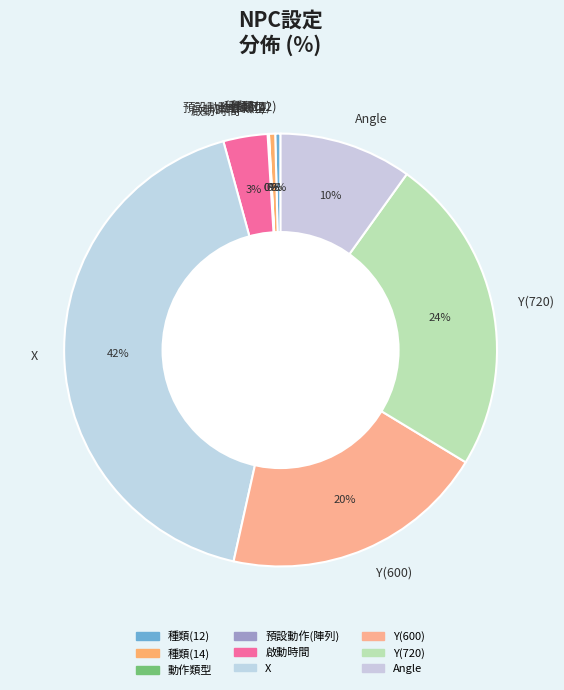

To the nearest percent, what percentage of the pie is Y(600)?

20%